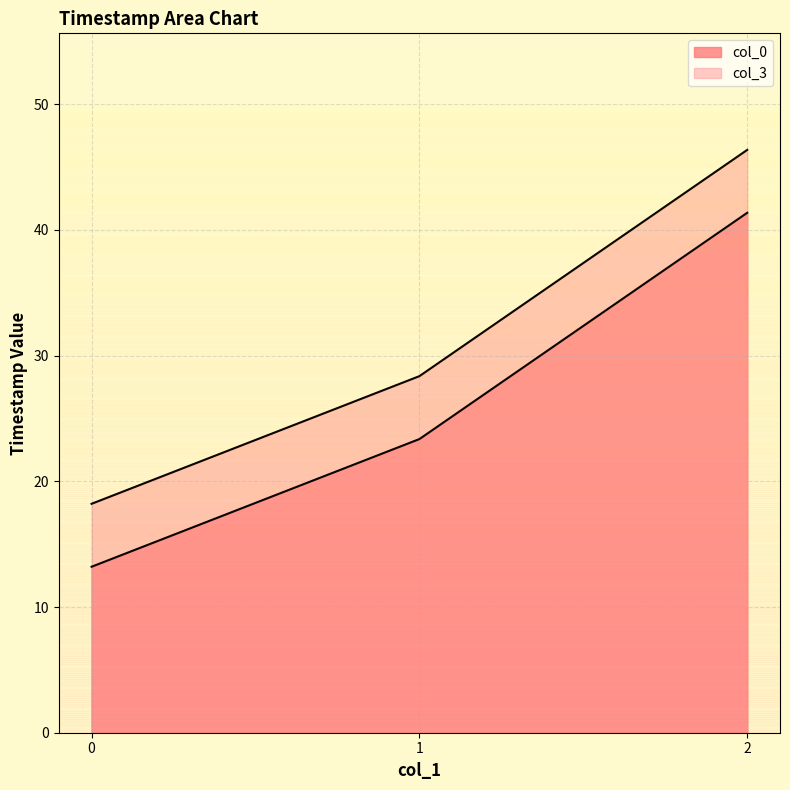

What are all the series names shown in the legend?

col_0, col_3